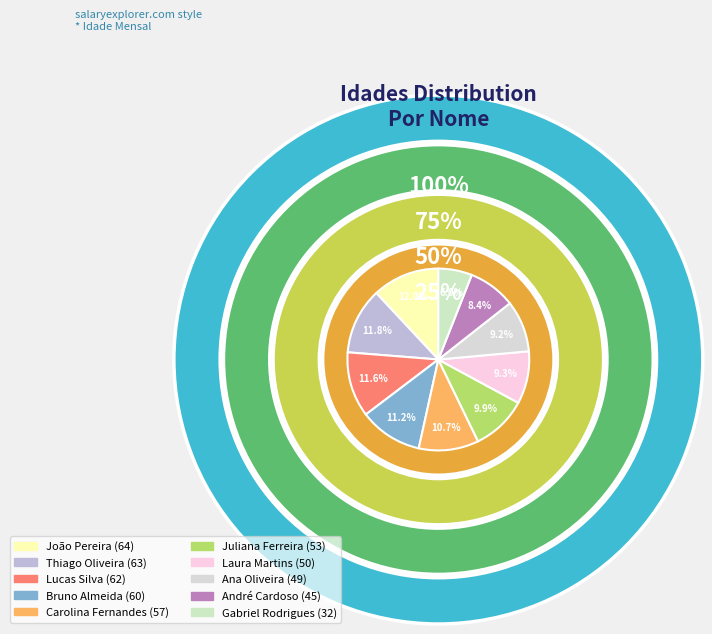

What percentage is NOT represented by André Cardoso?

91.6%